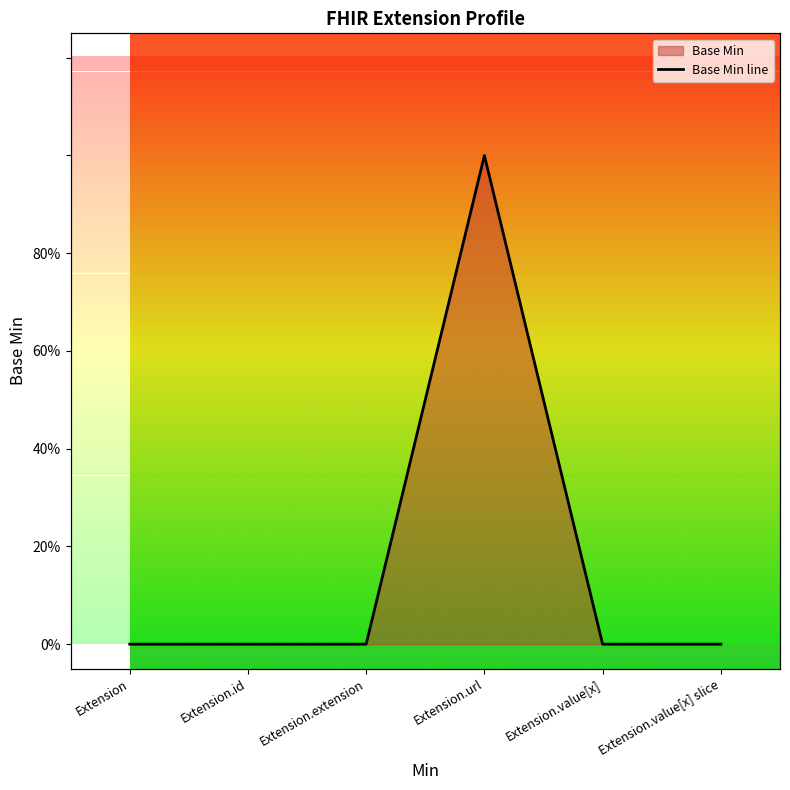

The value at Extension.id is 0. True or false?

True